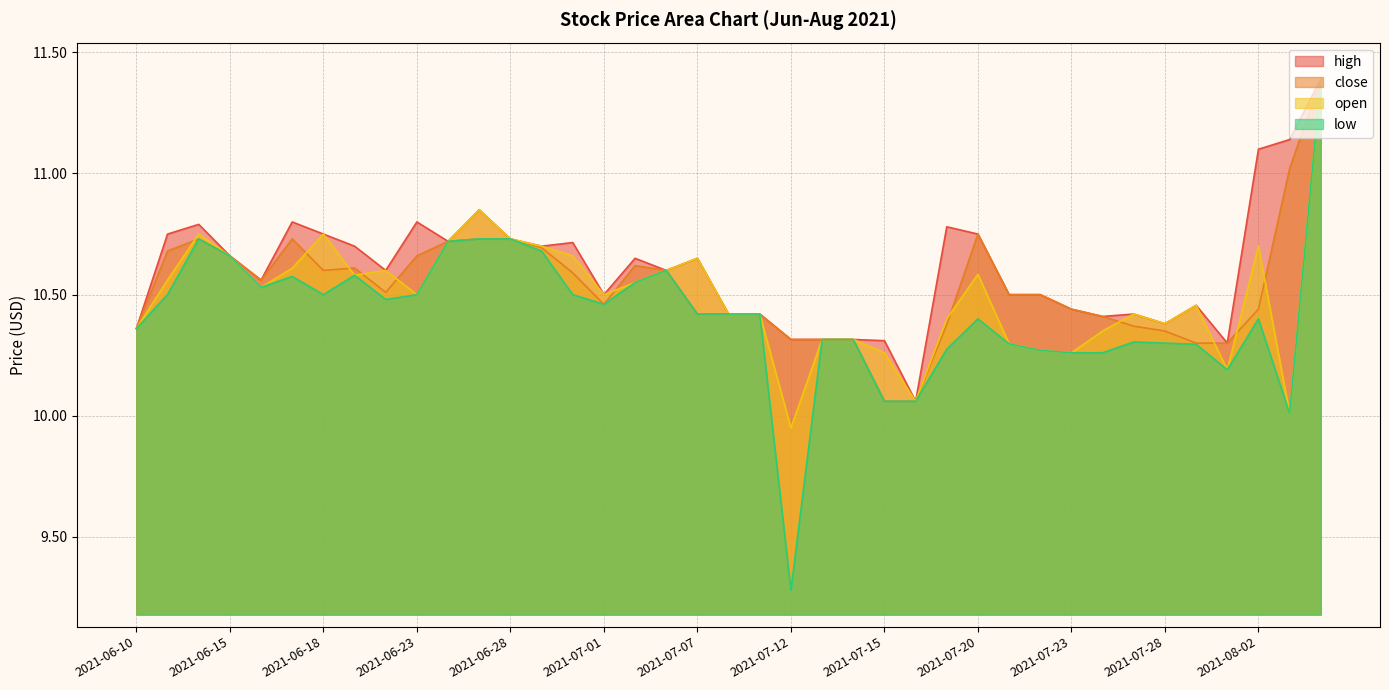

Is it true that high equals 4.0 at 2021-06-30?

False